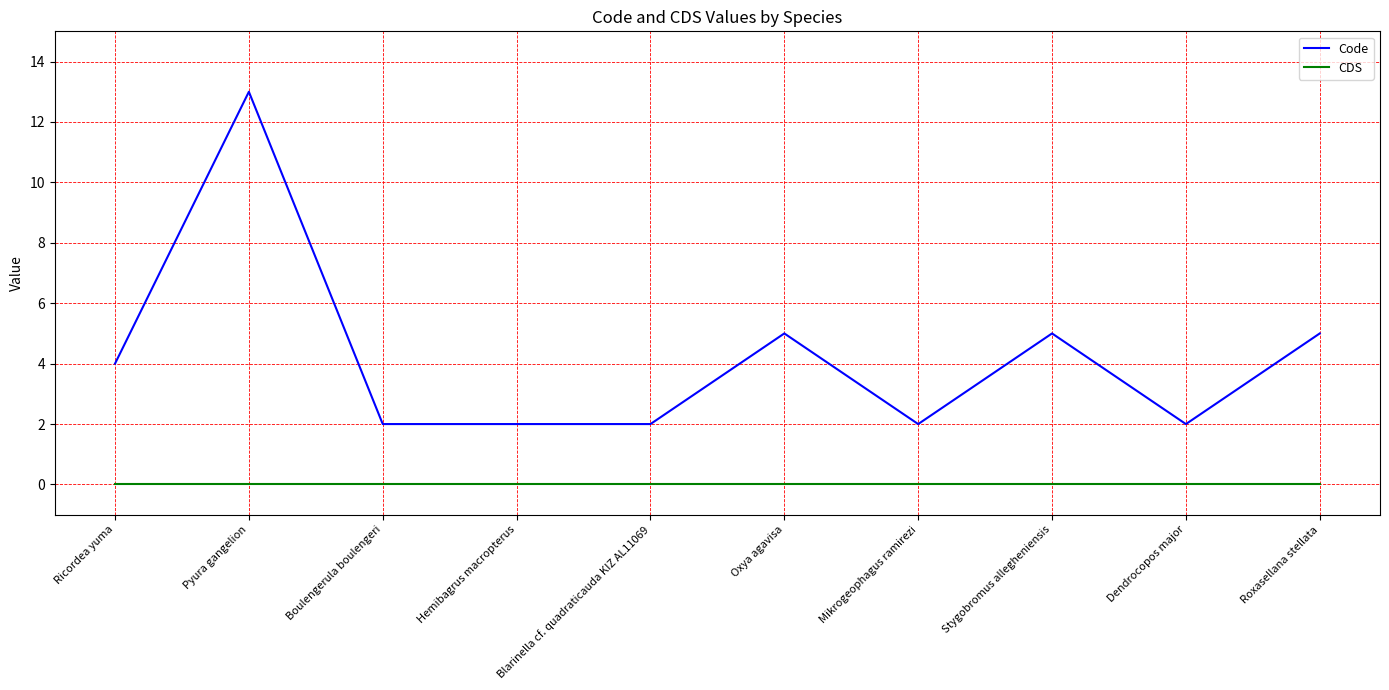

What are all the series names shown in the legend?

Code, CDS